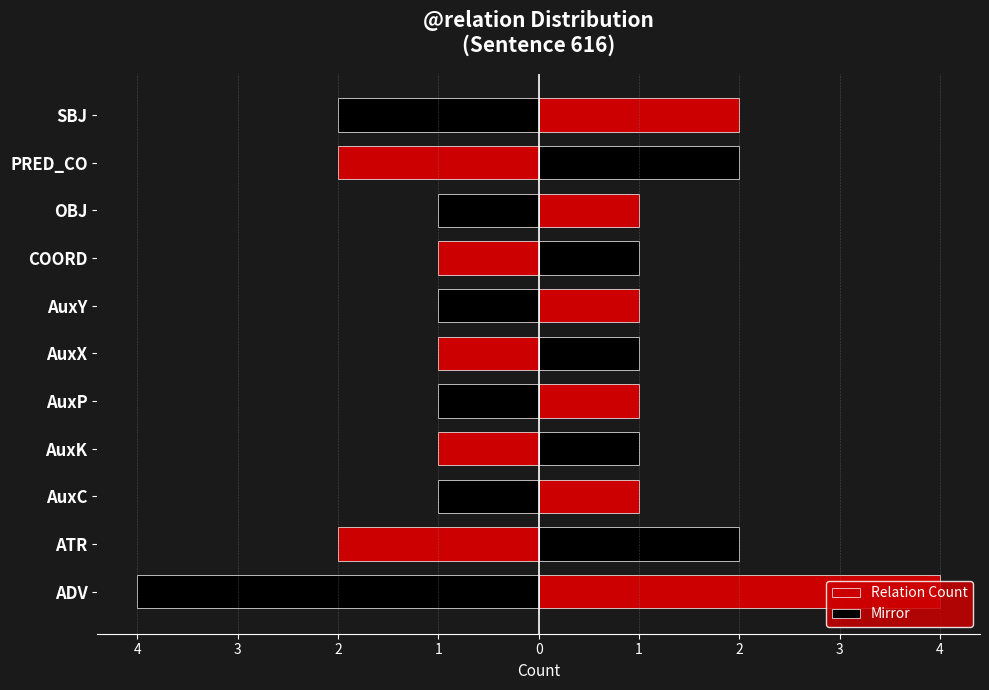

What is the approximate value of Mirror at AuxX?

-1